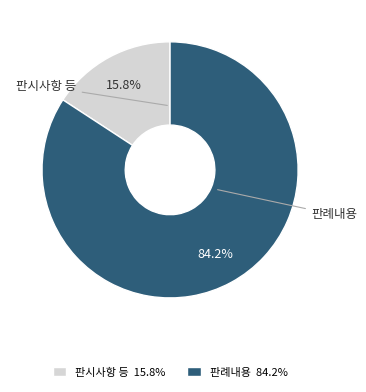

Is there any slice that represents more than half of the pie?

Yes